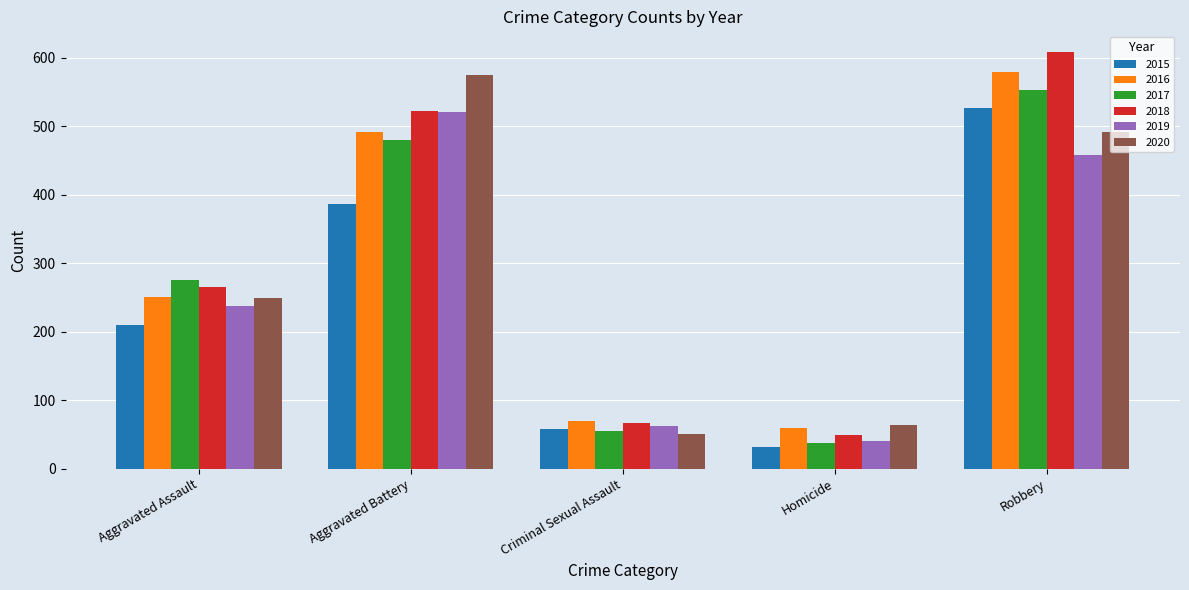

What is the spread (max minus min) of values at Aggravated Battery?

187